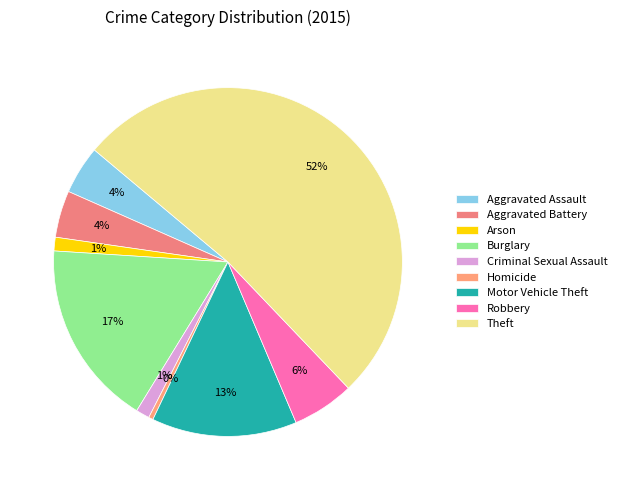

What percentage is the Criminal Sexual Assault slice, to the nearest percent?

1%